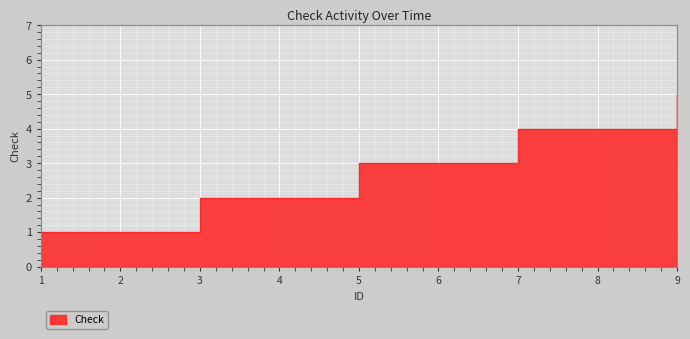

Rank the categories by value from highest to lowest.

9, 7, 8, 5, 6, 3, 4, 1, 2